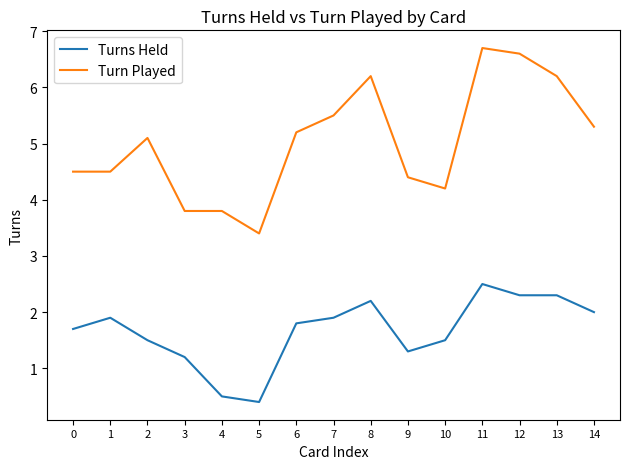

Rank the series by their maximum value, from highest to lowest.

Turn Played, Turns Held